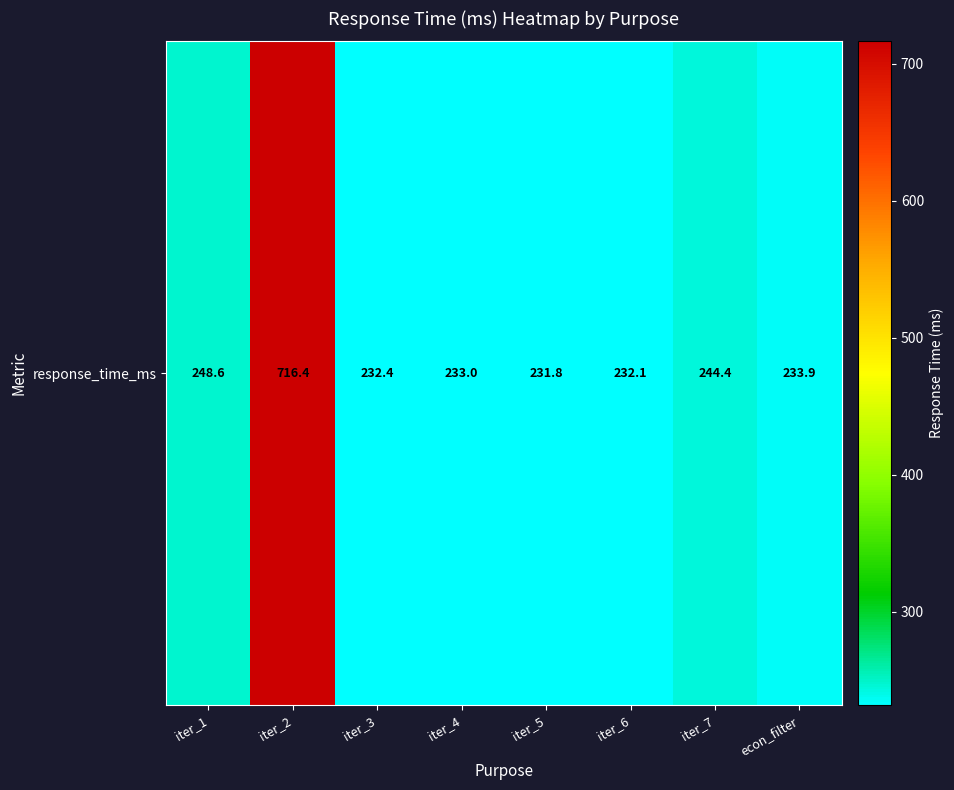

What is the change in value from iter_1 to econ_filter?

-14.7